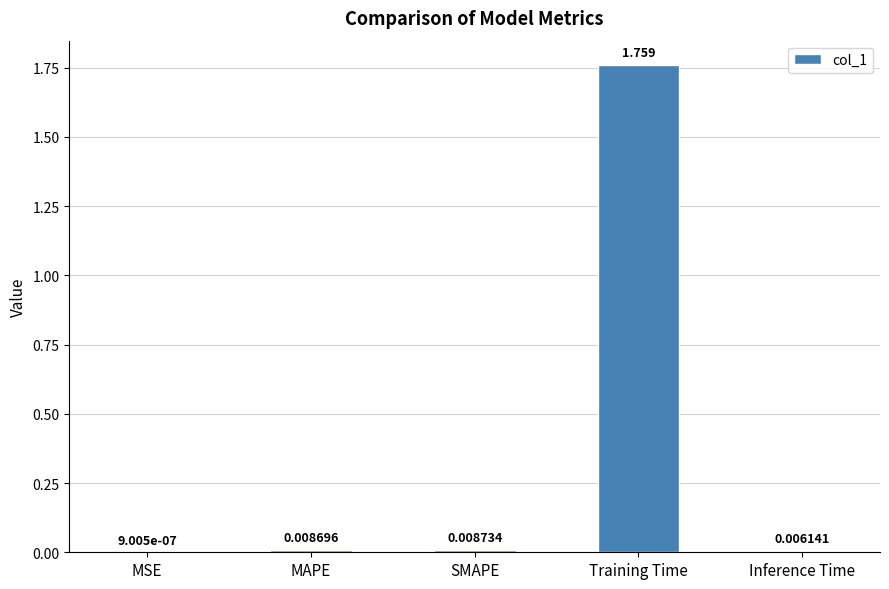

What is the average value?

0.4